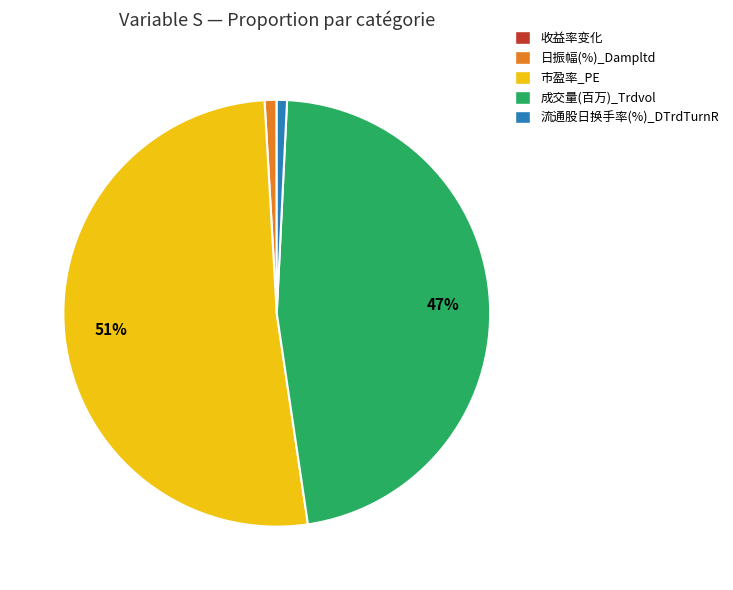

True or false: 成交量(百万)_Trdvol accounts for 47% of the total.

True